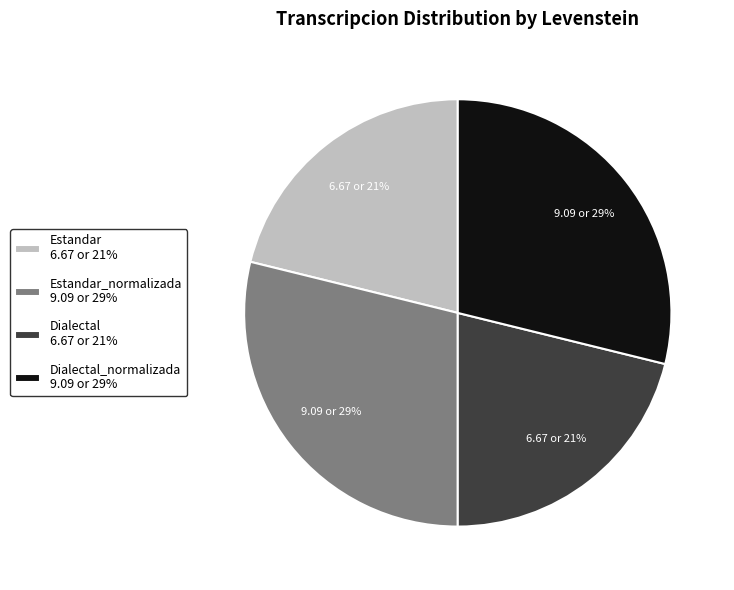

Between Dialectal 6.67 or 21% and Estandar_normalizada 9.09 or 29%, which is larger?

Estandar_normalizada 9.09 or 29%